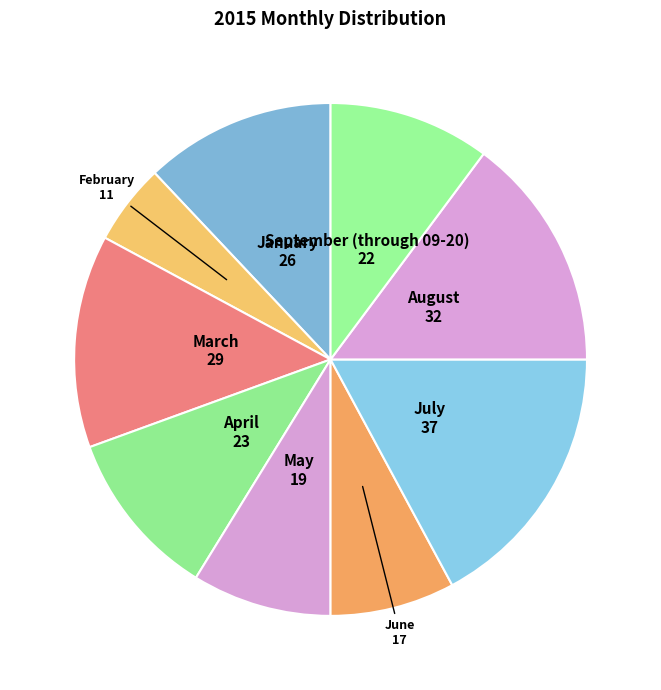

Combined, do July and August account for over 50%?

No